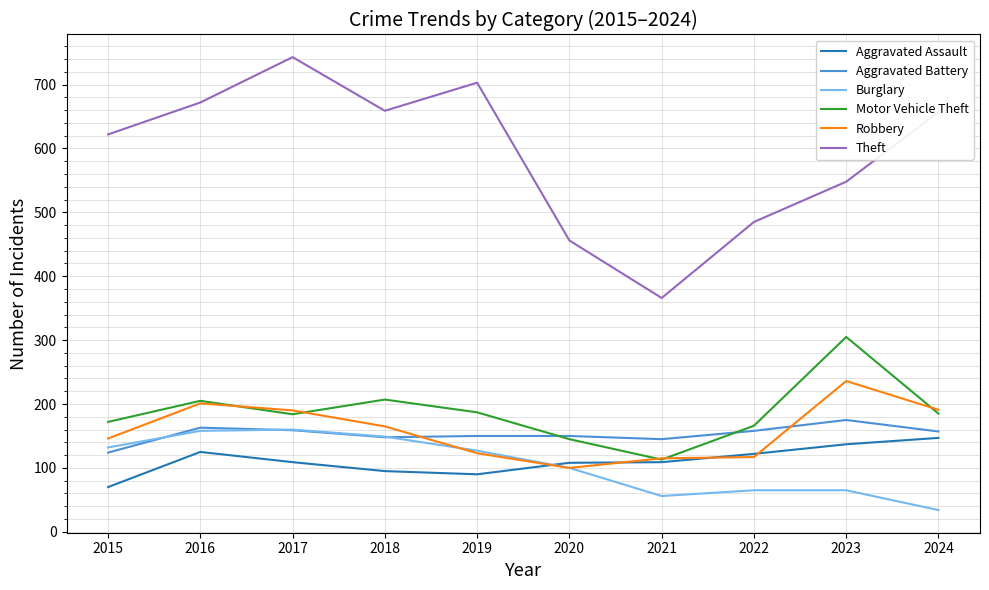

True or false: Motor Vehicle Theft has more than 0 interior local peaks.

True